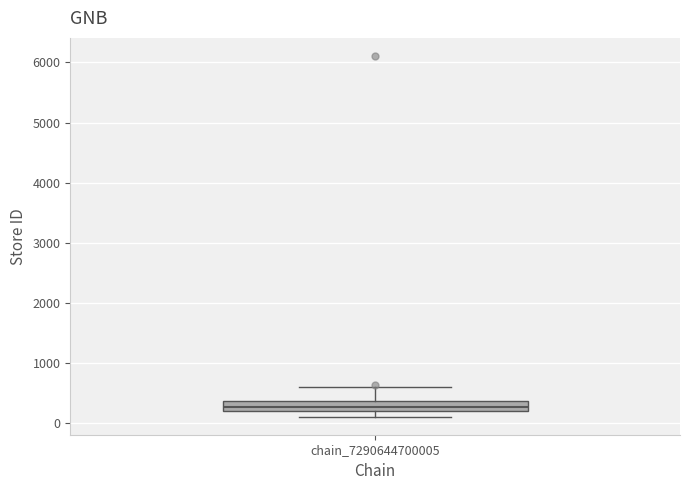

Transcribe this box plot: give where the median line is, the range the box spans, and where the two whiskers end, as read against the y-axis. The values are not printed on the chart, so give them approximately, as read against the axis.

median 300, box 200 to 400, whiskers 100 to 600